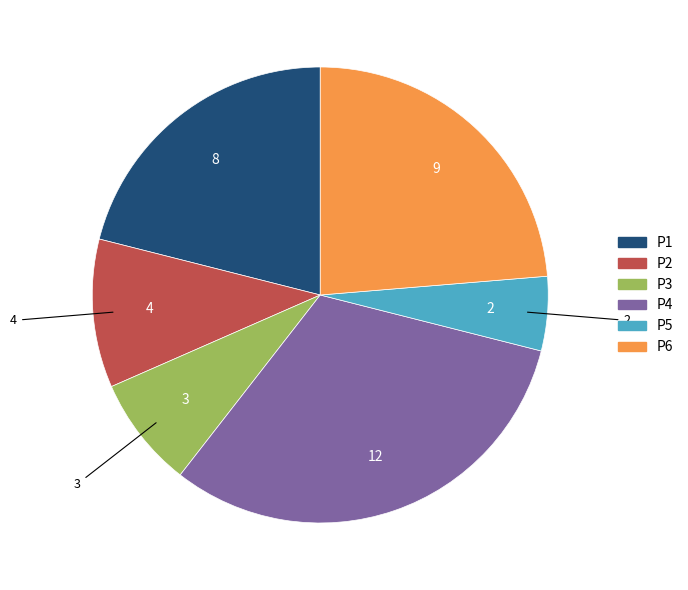

Does any single category account for the majority?

No